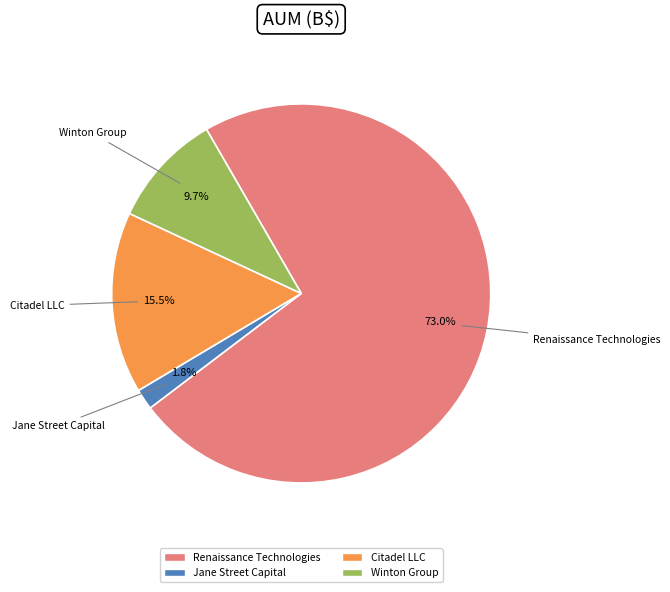

To the nearest percent, what is the combined percentage of Citadel LLC and Winton Group?

25%